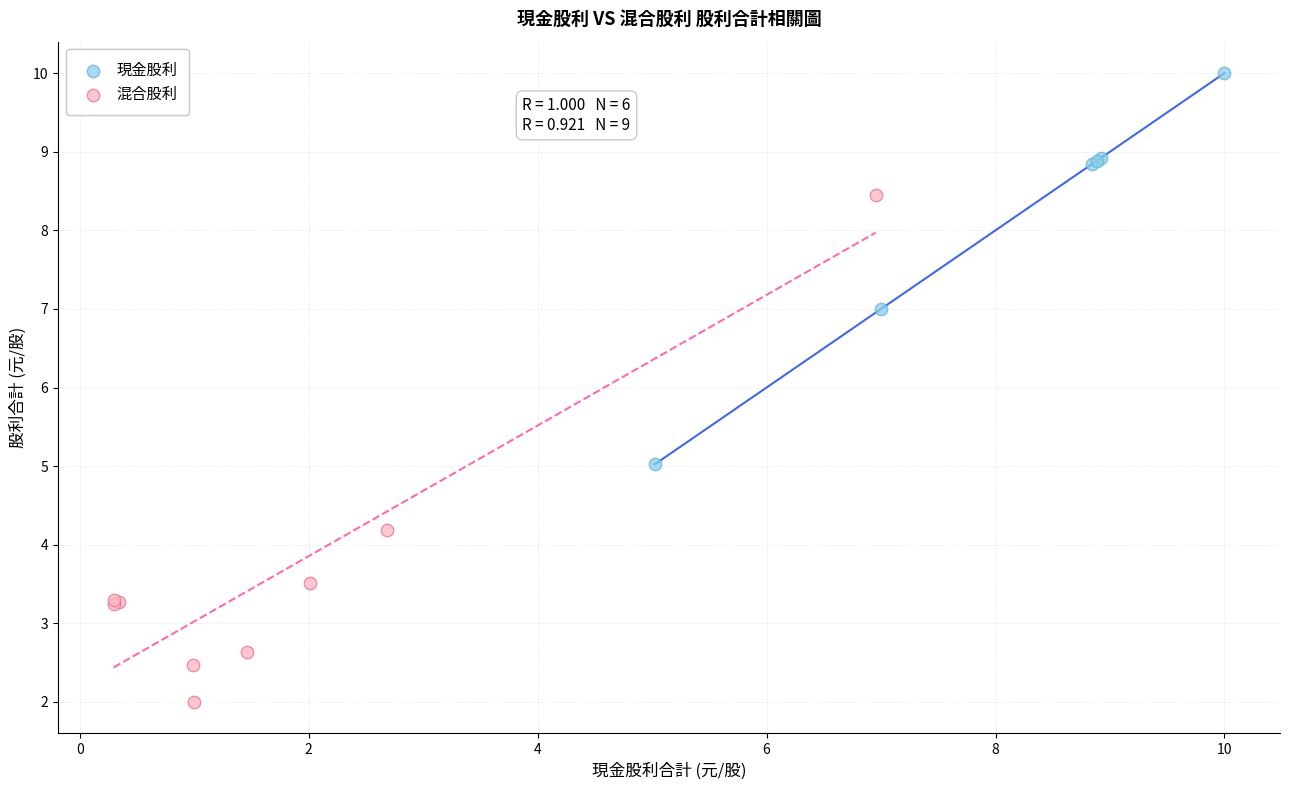

Which series contains the lowest Y value?

混合股利